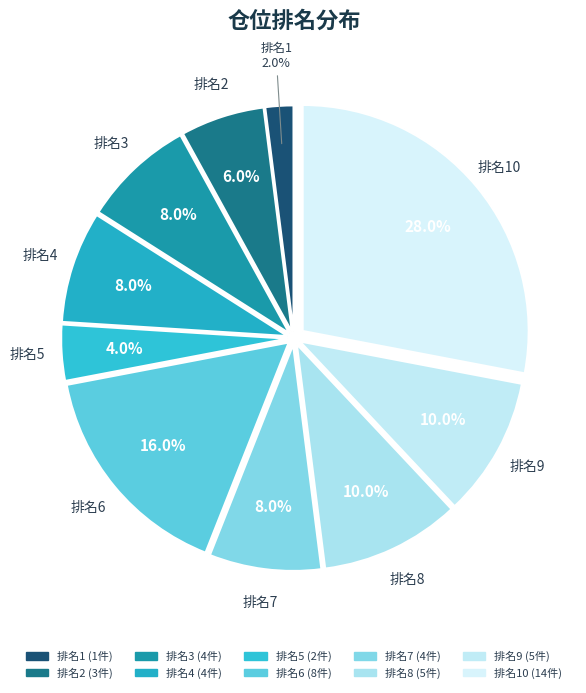

How many slices are in this pie chart?

10